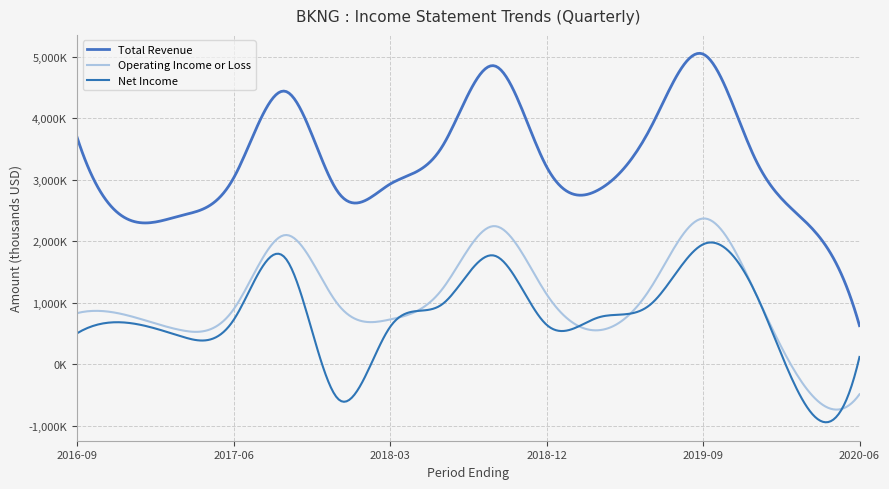

What is the value of the Operating Income or Loss point at the 1st from the left?

833300